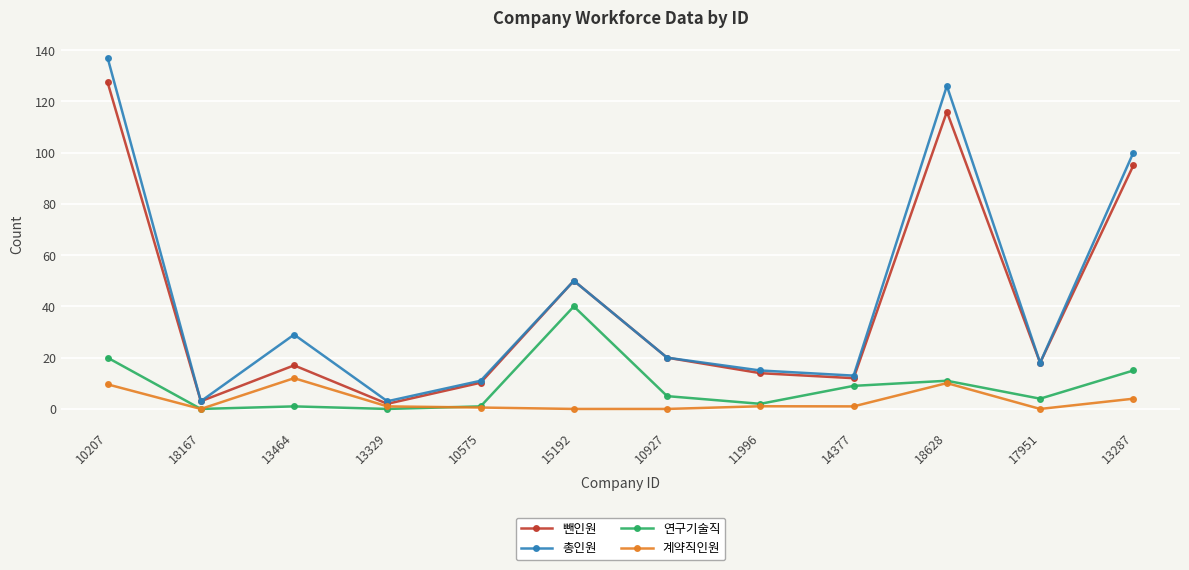

Is it true that 뺀인원 equals 72.6 at 18628?

False